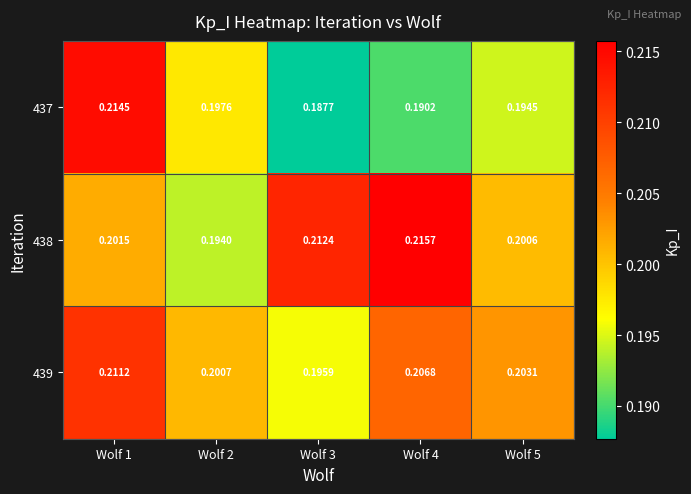

Which series has the largest total across all categories?

438